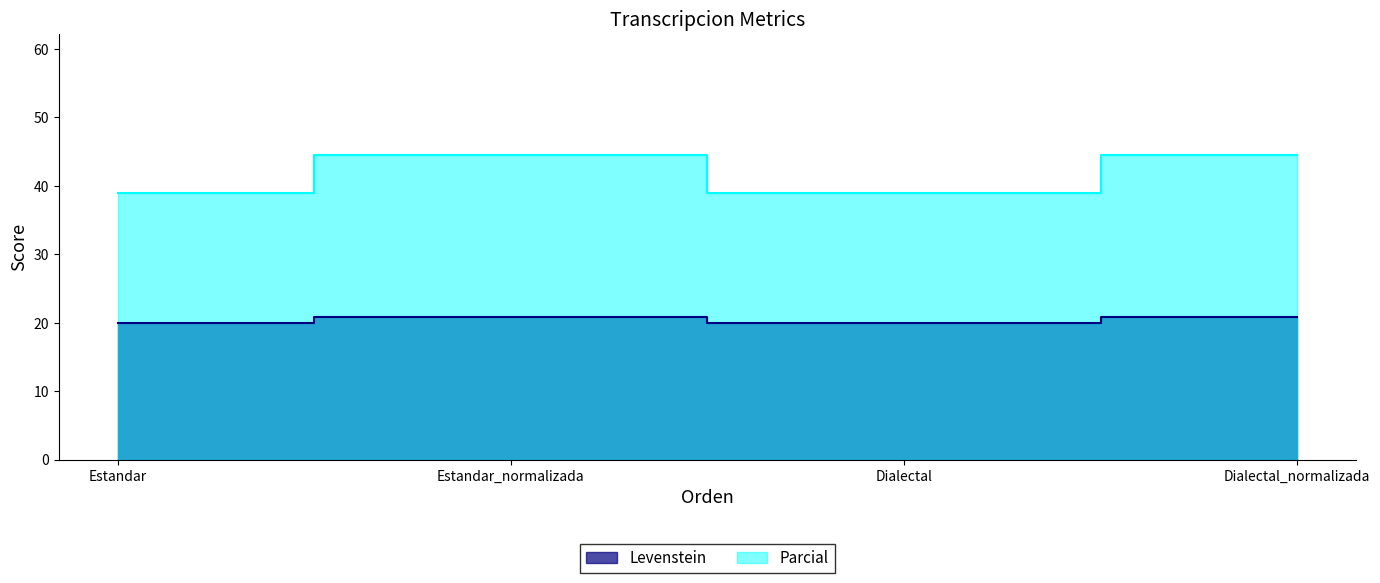

At how many categories does at least one series exceed 34?

4